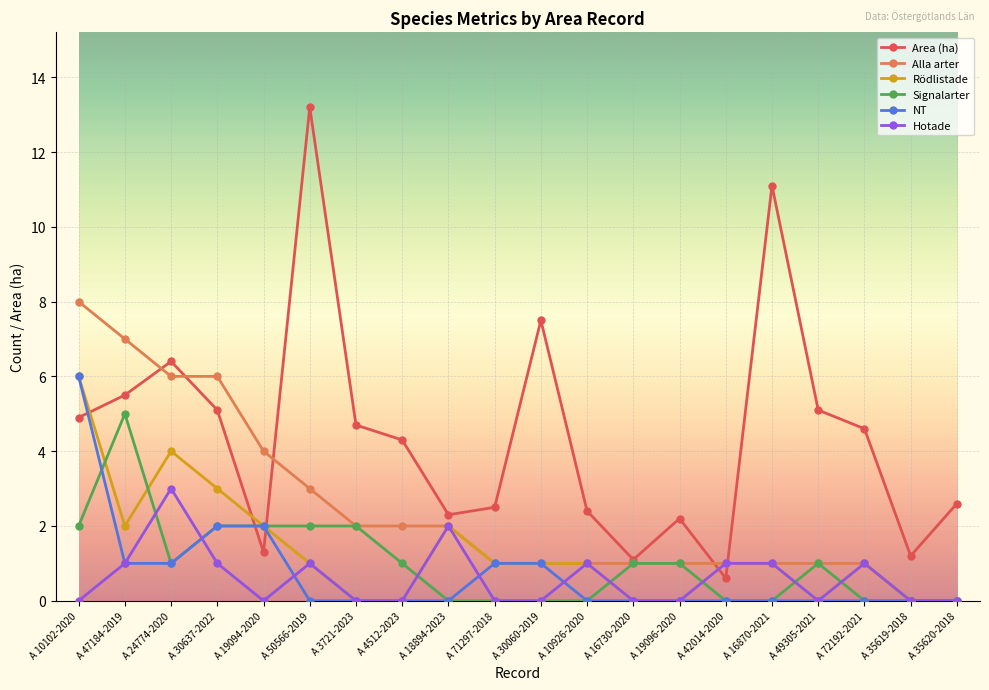

Between which two adjacent categories do Area (ha) and NT first intersect?

A 10102-2020 and A 47184-2019